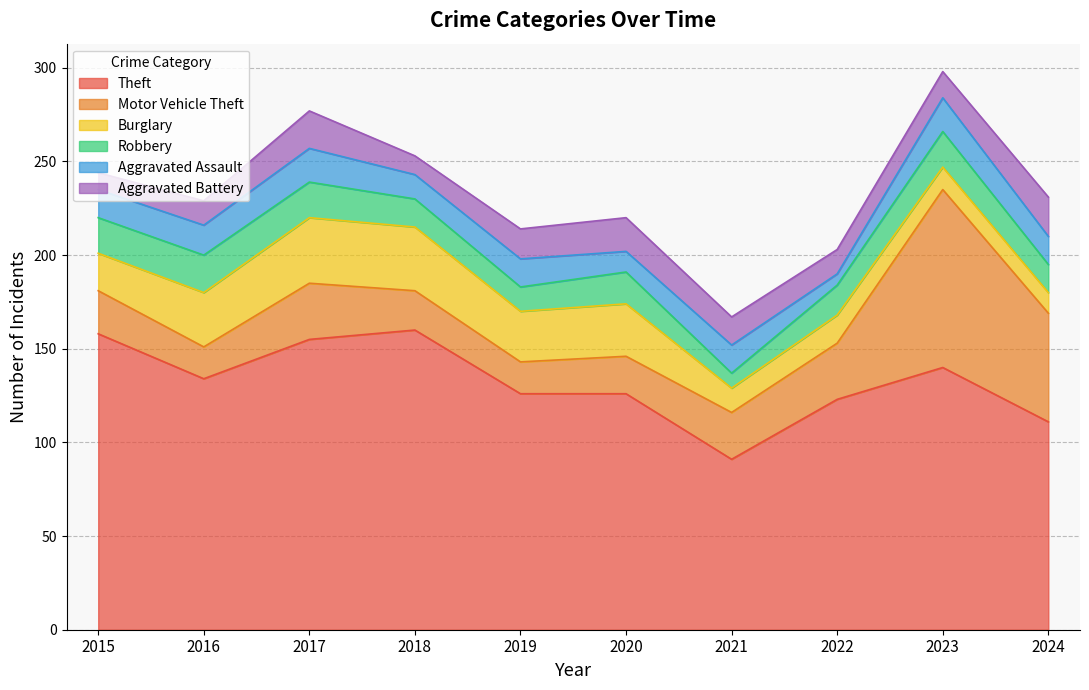

True or false: Theft and Aggravated Battery intersect in this chart.

False